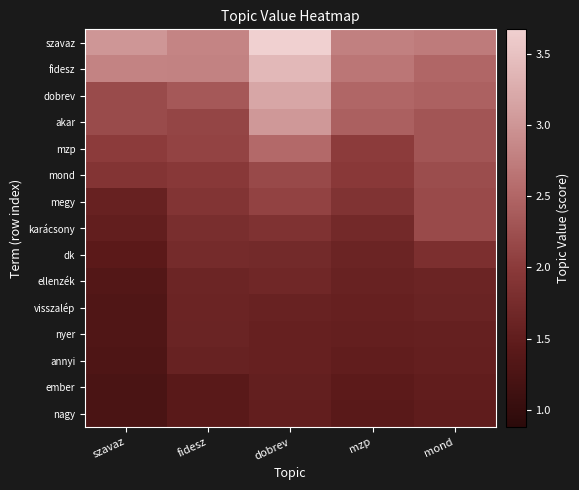

Which series has the largest total across all categories?

szavaz